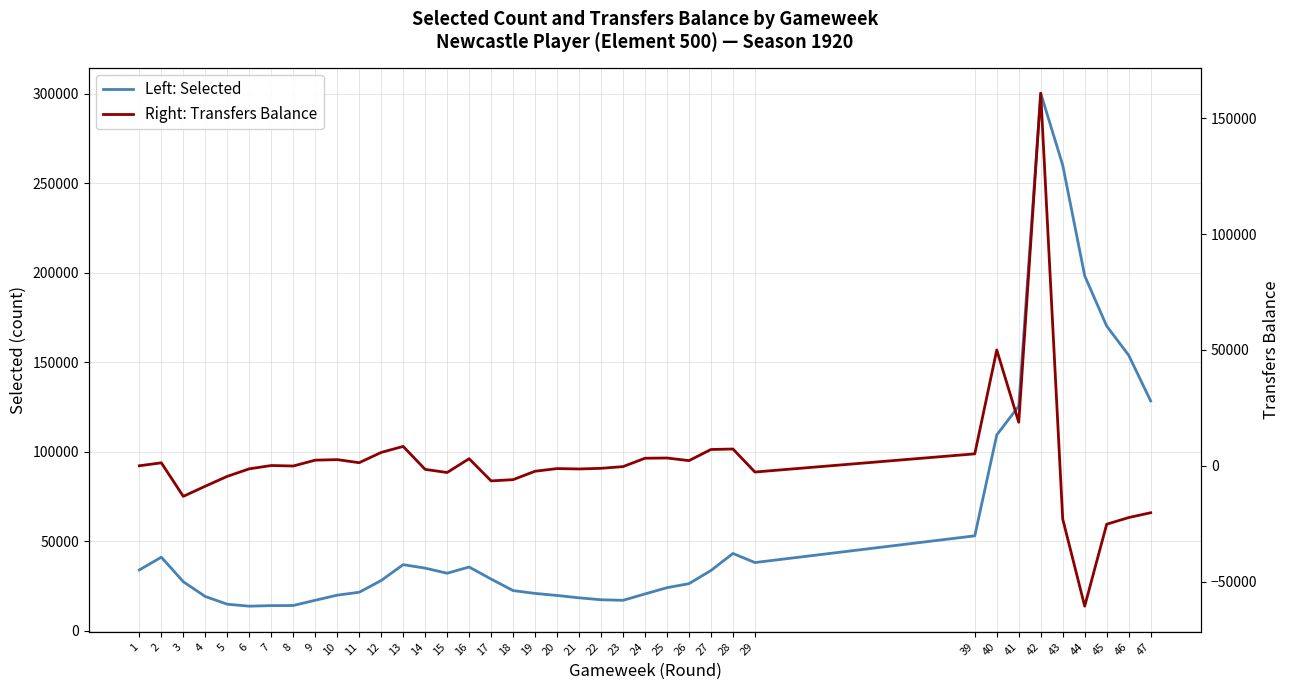

What is the difference between the second highest and minimum values in the Left: Selected series?

246332